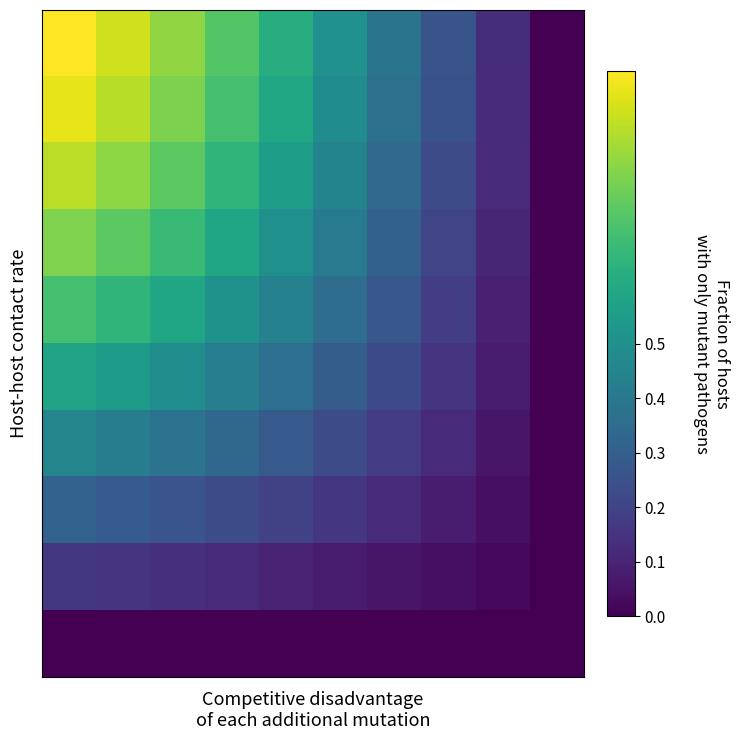

At how many categories does at least one series exceed 0?

9